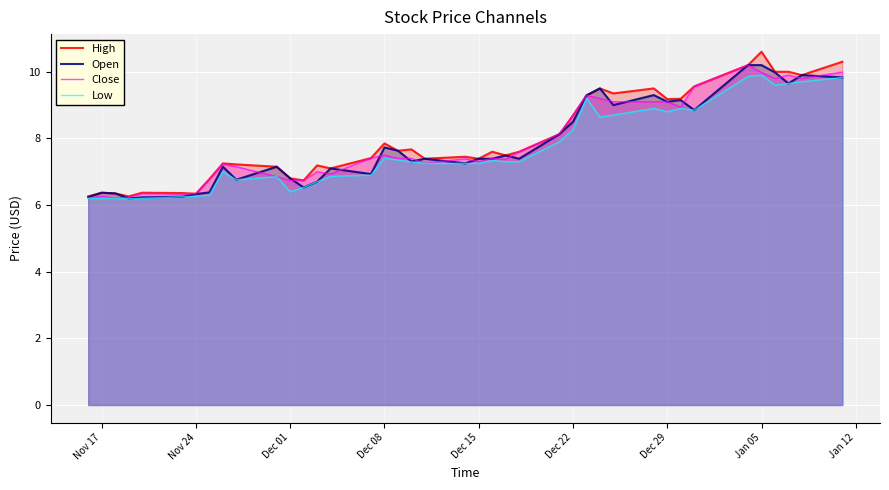

Reading right to left, transcribe all the data shown in this chart.

High: 10.3	9.9	10.0	10.0	10.6	10.2	9.6	9.2	9.2	9.5	9.3	9.5	9.3	8.7	8.1	7.6	7.5	7.6	7.4	7.5	7.4	7.7	7.6	7.8	7.4	7.1	7.2	6.7	6.8	7.2	7.2	7.2	6.8	6.3	6.4	6.4	6.3	6.3	6.4	6.3
Open: 9.8	9.9	9.7	10.0	10.2	10.2	8.8	9.2	9.1	9.3	9.0	9.5	9.3	8.5	8.1	7.4	7.5	7.4	7.4	7.2	7.4	7.3	7.6	7.7	6.9	7.1	6.7	6.5	6.8	7.2	6.8	7.2	6.4	6.3	6.2	6.2	6.2	6.3	6.4	6.2
Close: 10.0	9.8	9.9	9.8	10.0	10.2	9.6	8.9	9.1	9.1	9.1	9.2	9.3	8.7	8.1	7.6	7.4	7.4	7.3	7.4	7.2	7.4	7.4	7.5	7.4	6.9	7.0	6.7	6.7	6.8	7.2	7.2	6.8	6.3	6.3	6.3	6.2	6.2	6.3	6.2
Low: 9.8	9.7	9.7	9.6	9.9	9.9	8.8	8.9	8.8	8.9	8.7	8.6	9.2	8.3	7.9	7.3	7.3	7.3	7.2	7.2	7.2	7.3	7.3	7.4	6.9	6.9	6.7	6.5	6.4	6.8	6.8	7.0	6.3	6.3	6.2	6.2	6.2	6.2	6.2	6.2